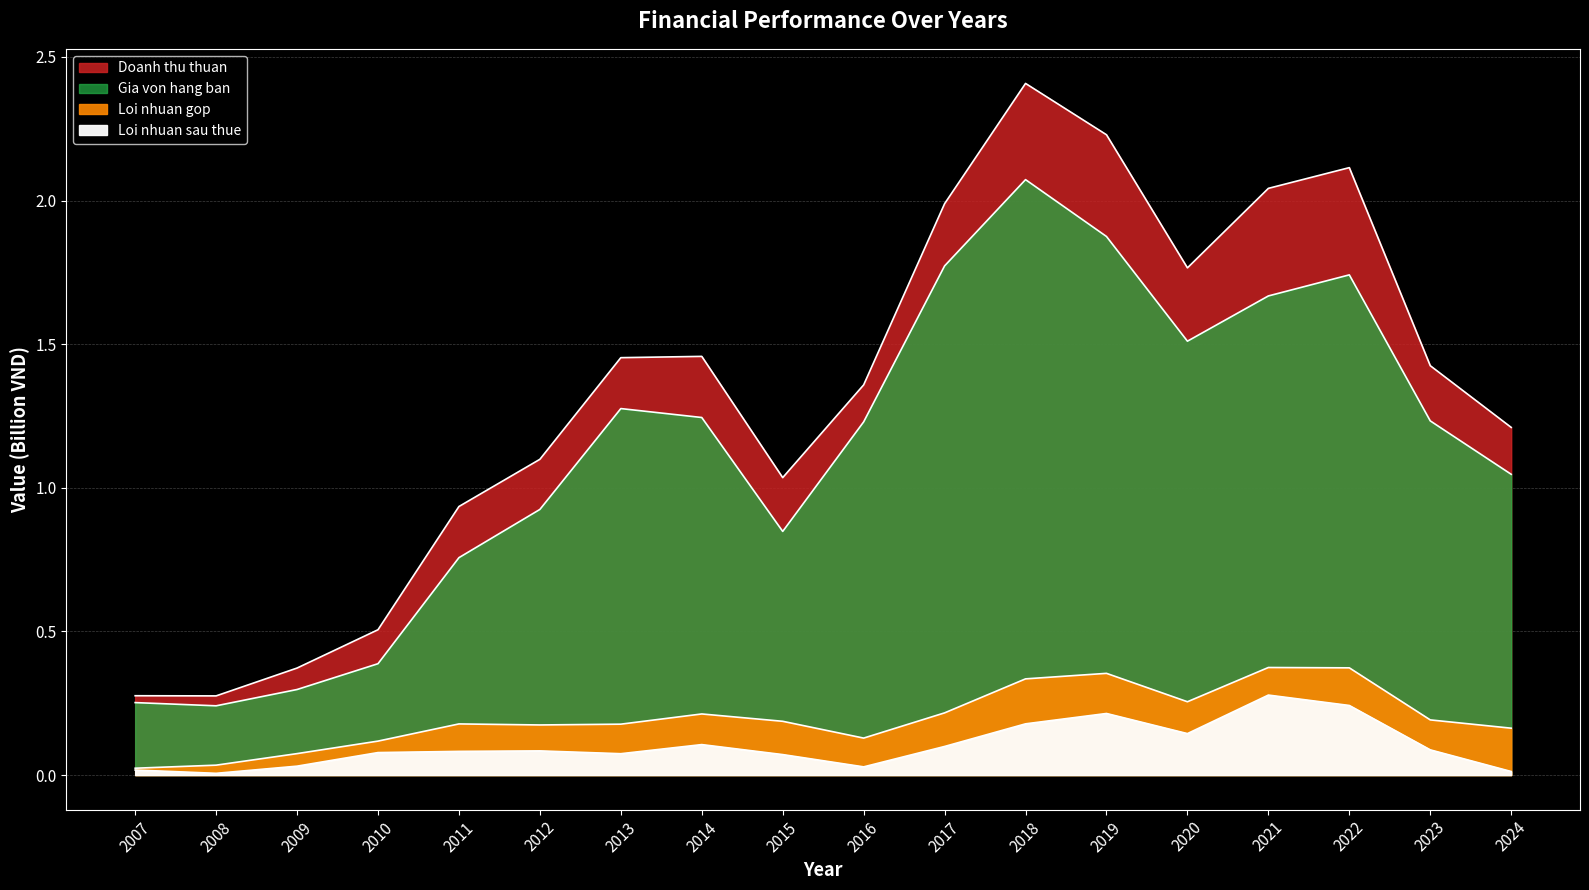

What is the average value of the Loi nhuan sau thue series?

0.1